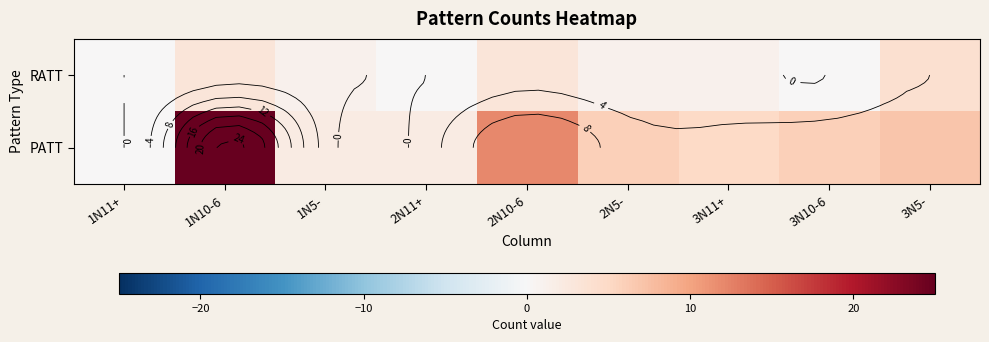

What is the sum of the PATT values at 1N5- and 1N10-6?

27